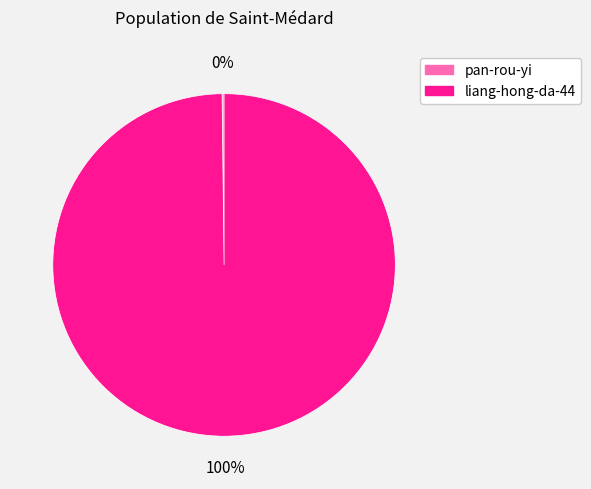

To the nearest percent, what percentage of the pie is liang-hong-da-44?

100%